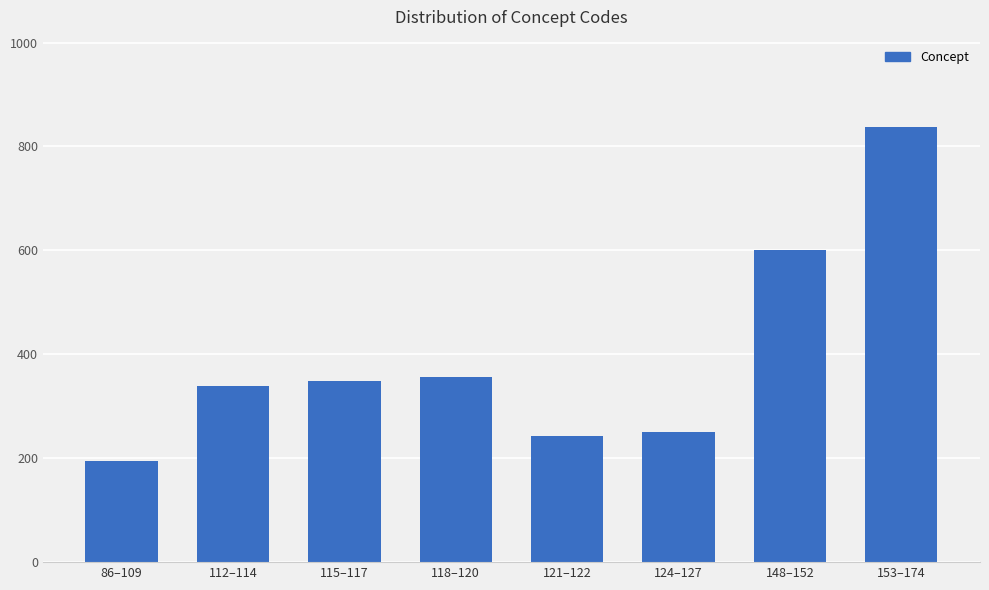

At which label is the value closest to 516?

148–152